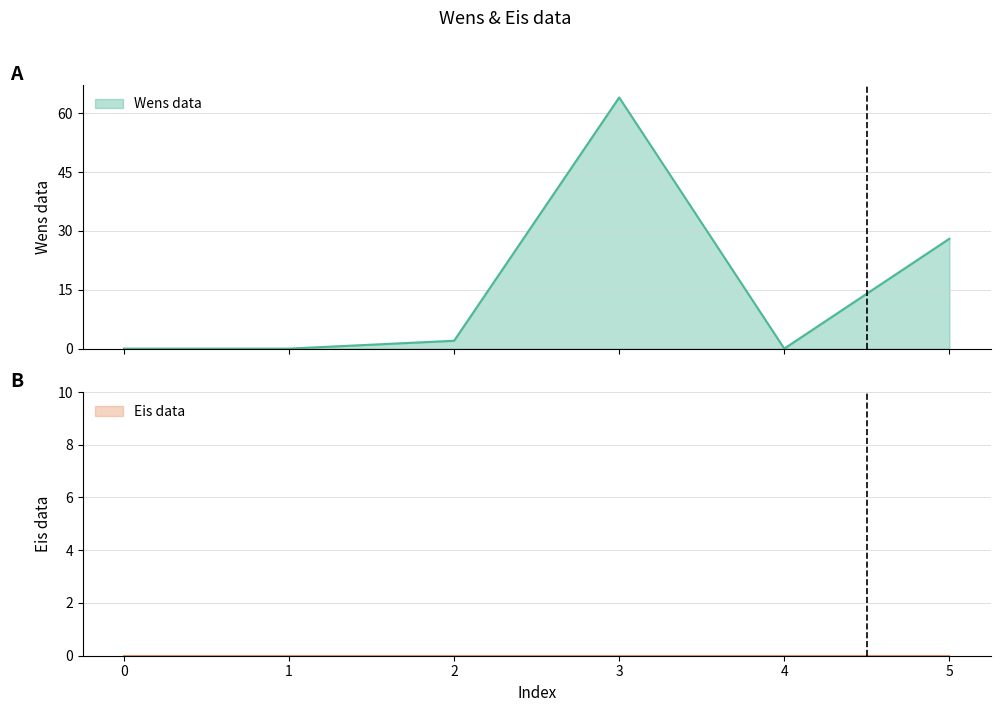

List the labels in order of value, largest first.

3, 5, 2, 0, 1, 4